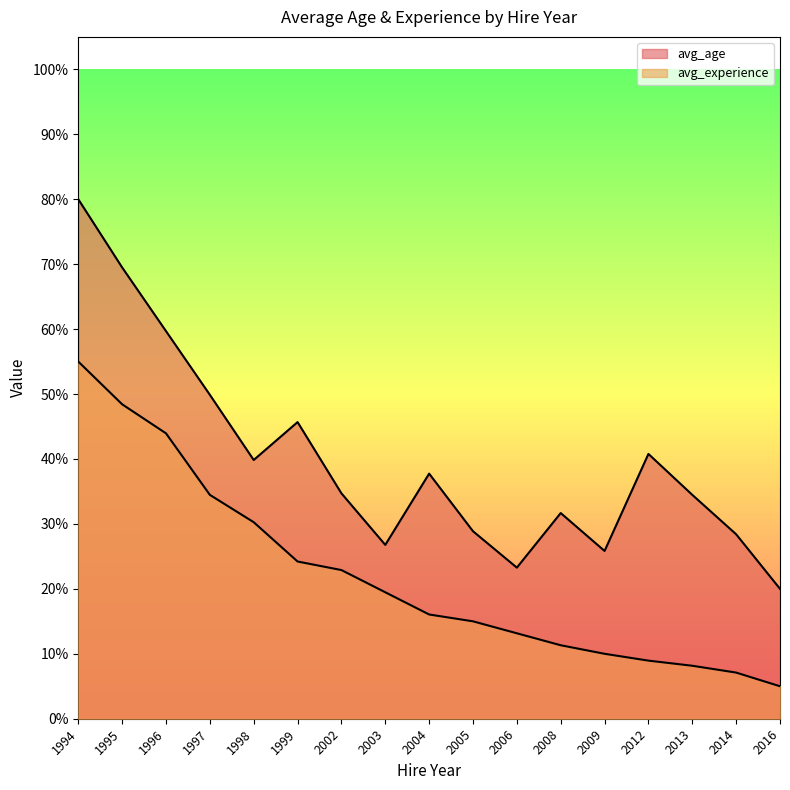

At which label is avg_age closest to 50?

1997